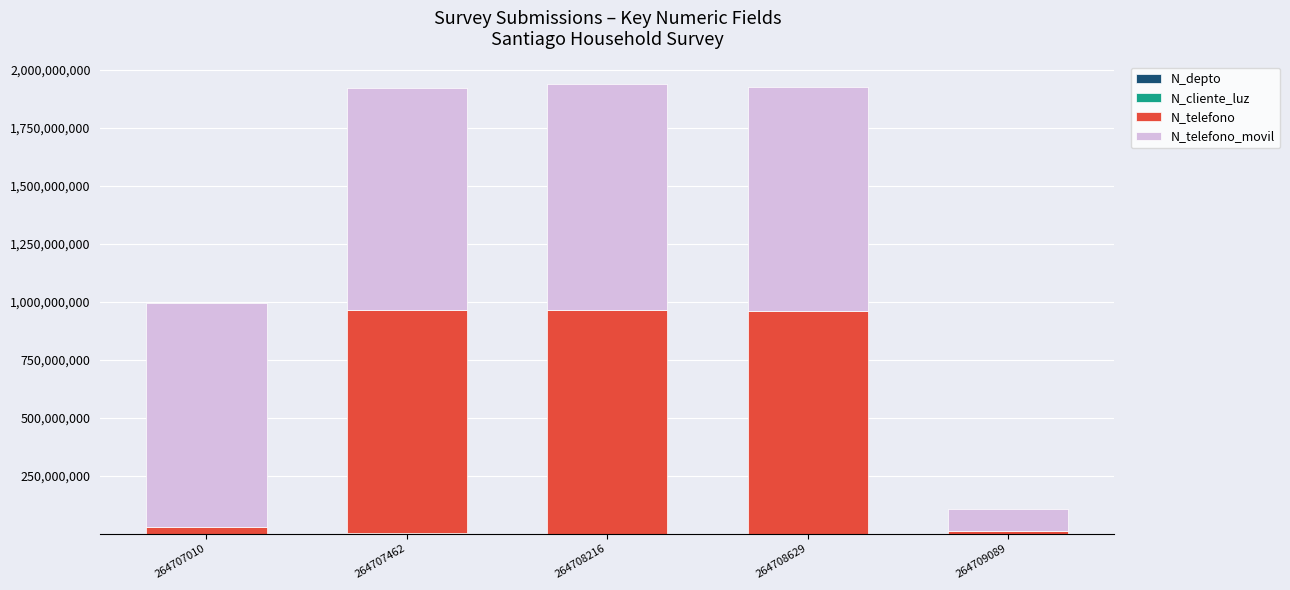

Count the number of data series in this chart.

4